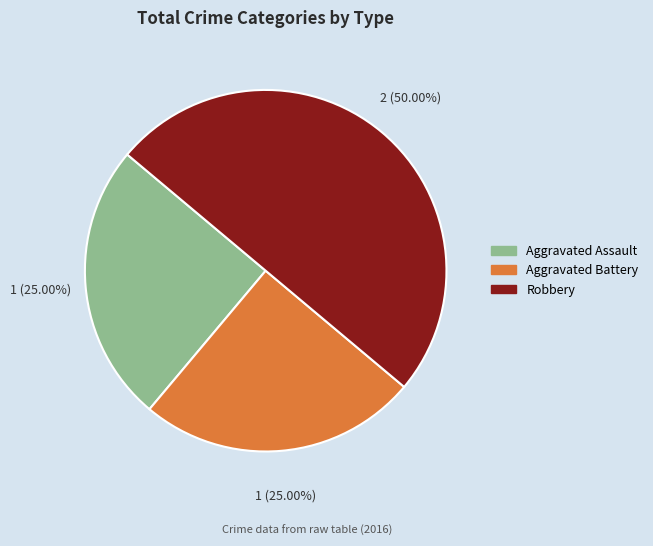

What percentage is the Aggravated Assault slice, to the nearest percent?

25%